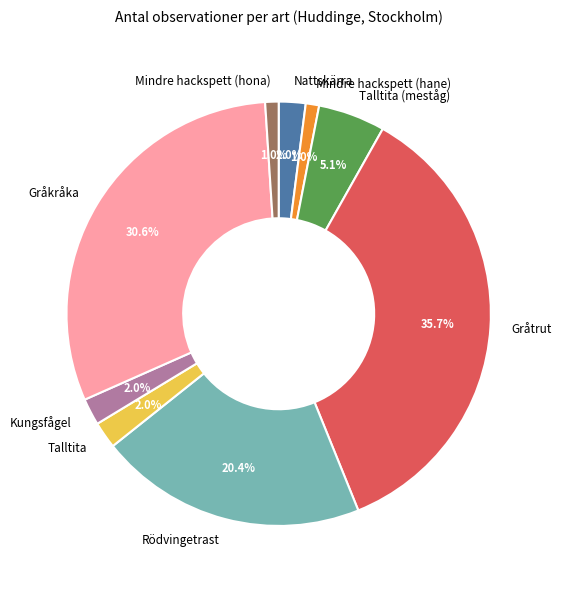

Which category has the biggest portion of the pie?

Gråtrut